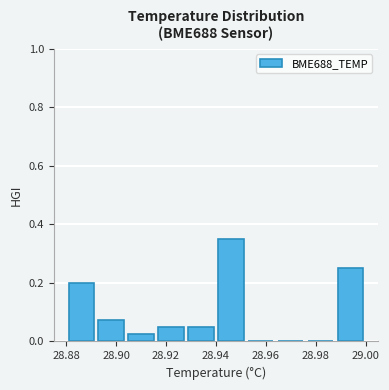

Over which range of the x-axis is the bar tallest?

28.940 to 28.952